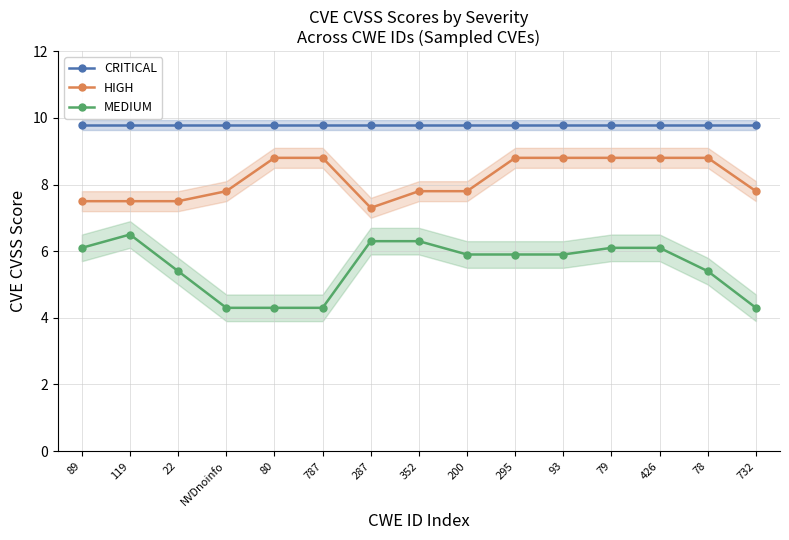

True or false: CRITICAL and MEDIUM cross at least once.

False